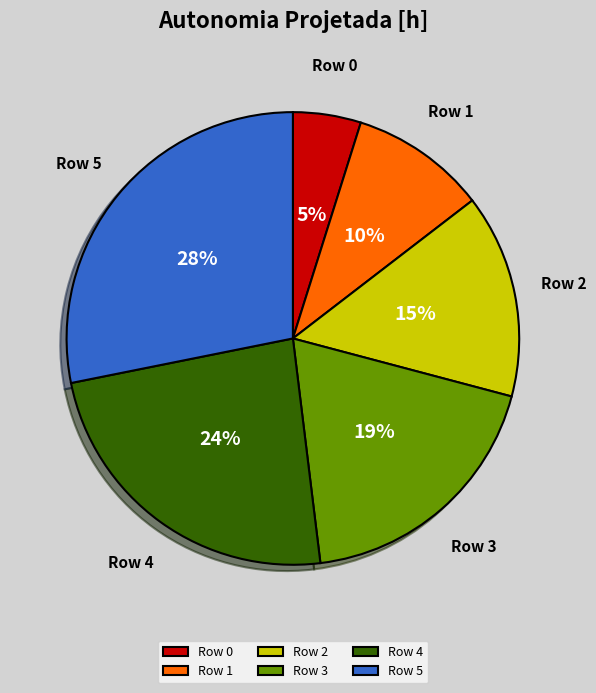

Is there any slice that represents more than half of the pie?

No